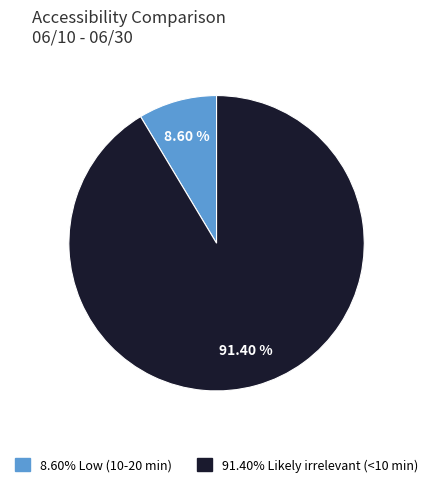

To the nearest percent, what is the difference between the largest and smallest slice percentages?

83%